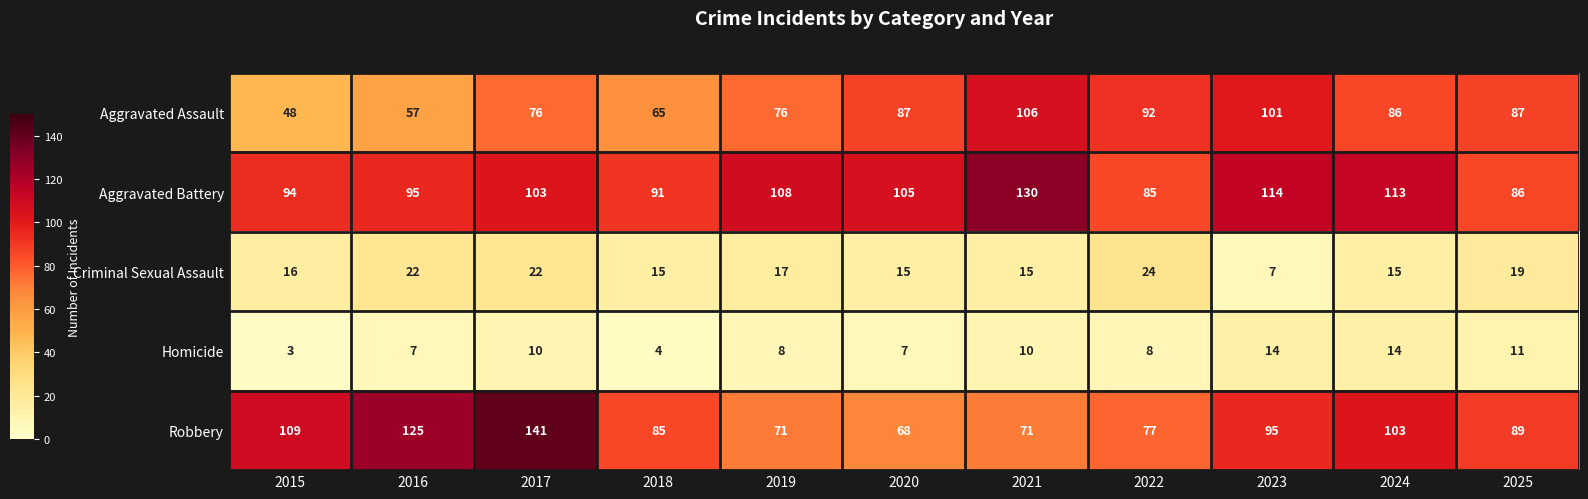

How many values in the Robbery series are below 89?

5